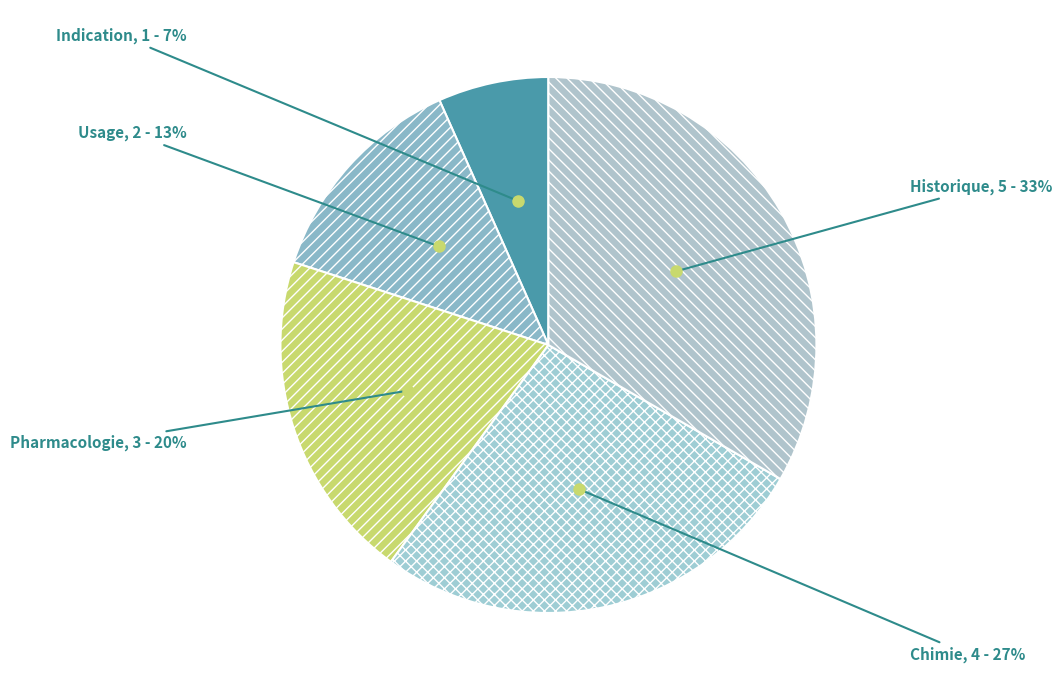

How many segments does this pie chart have?

5